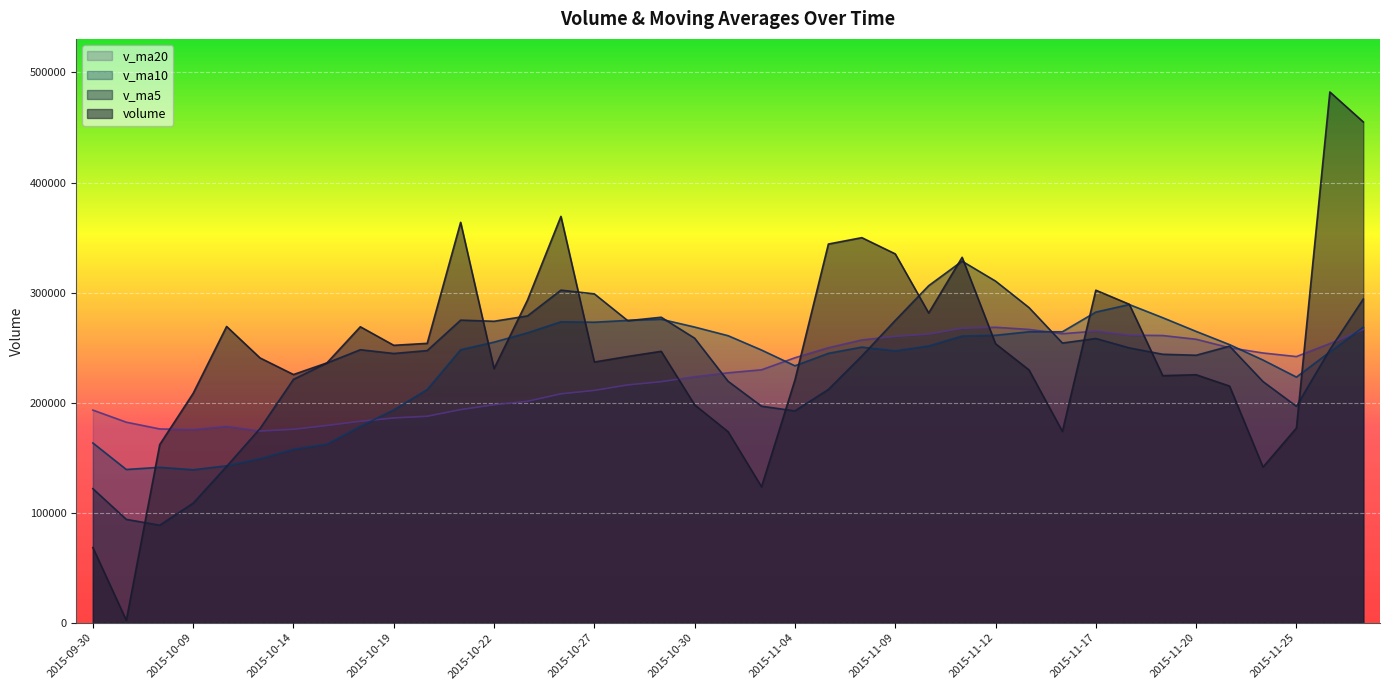

Which series has the widest spread of values?

volume